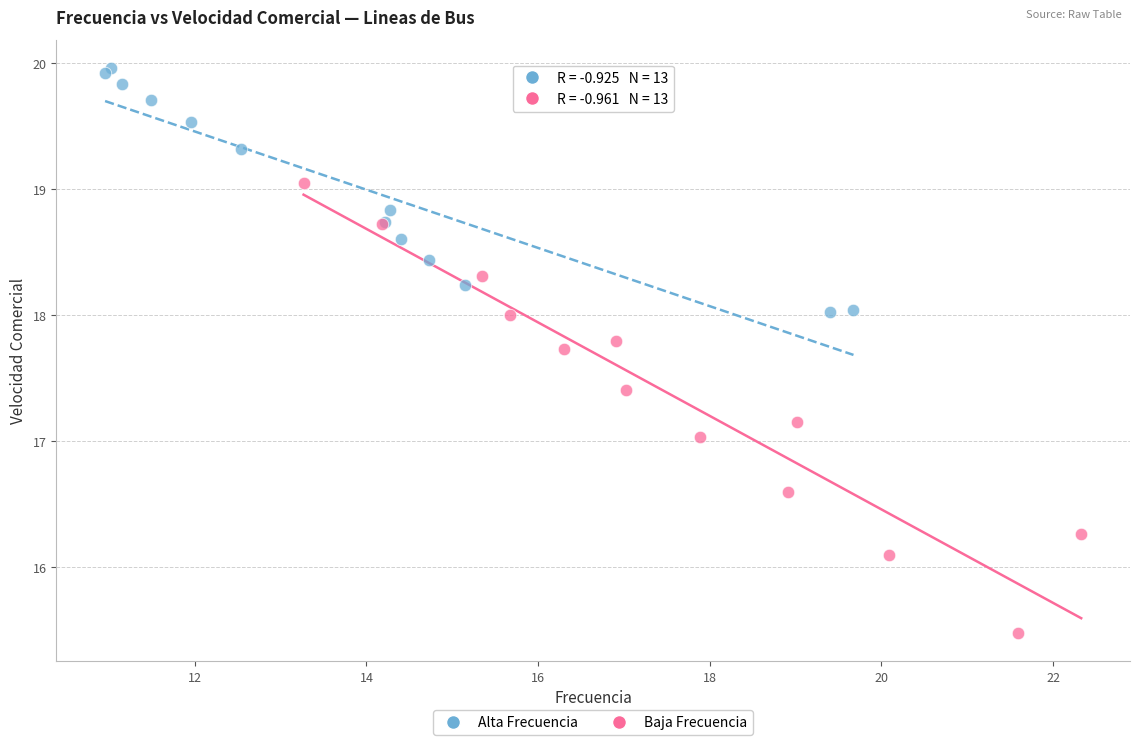

Which series reaches the minimum Y coordinate?

Baja Frecuencia